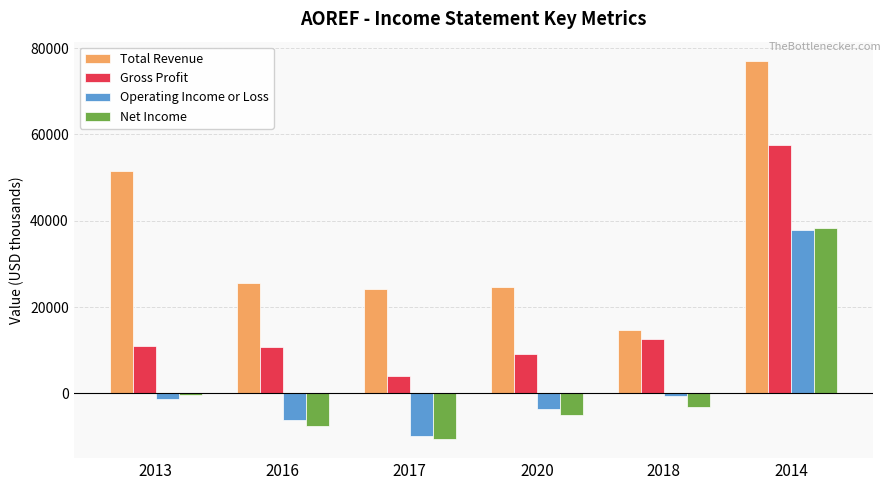

Is it true that Operating Income or Loss equals 37900 at 2014?

True